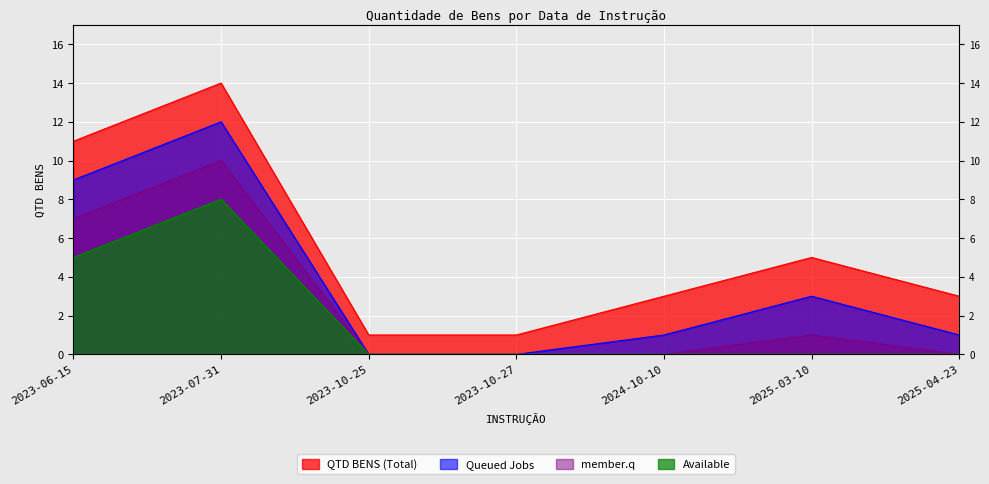

What value does the data have at 2023-06-15?

11